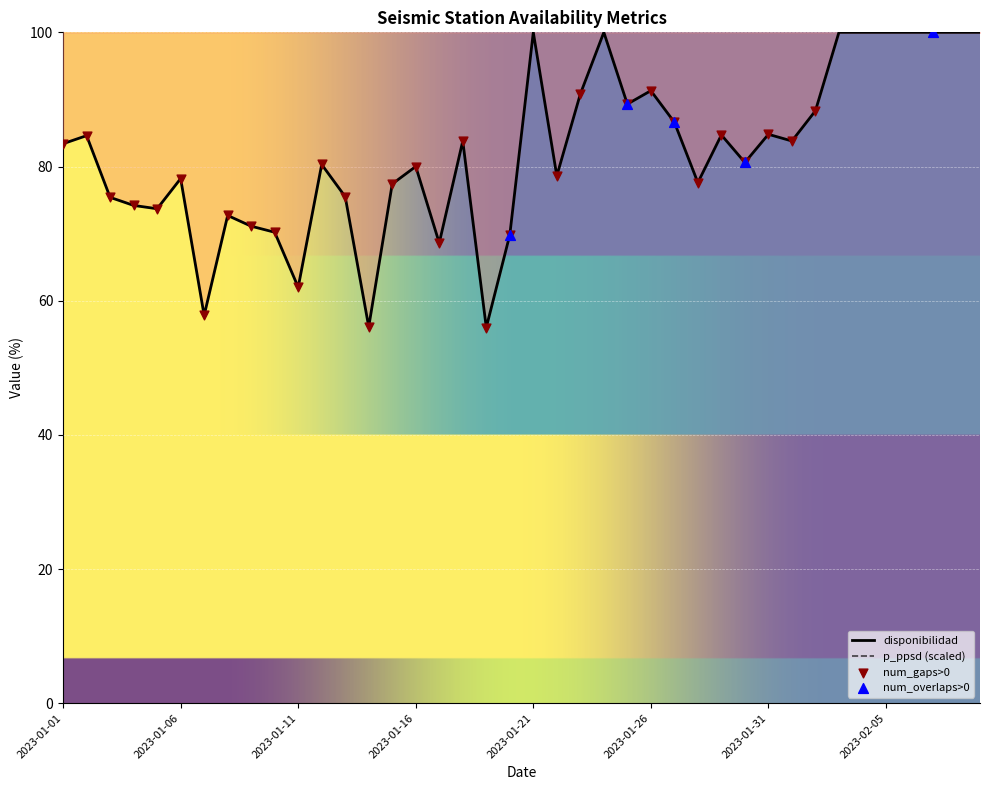

The value of disponibilidad at 2023-01-16 is 31.4. True or false?

False